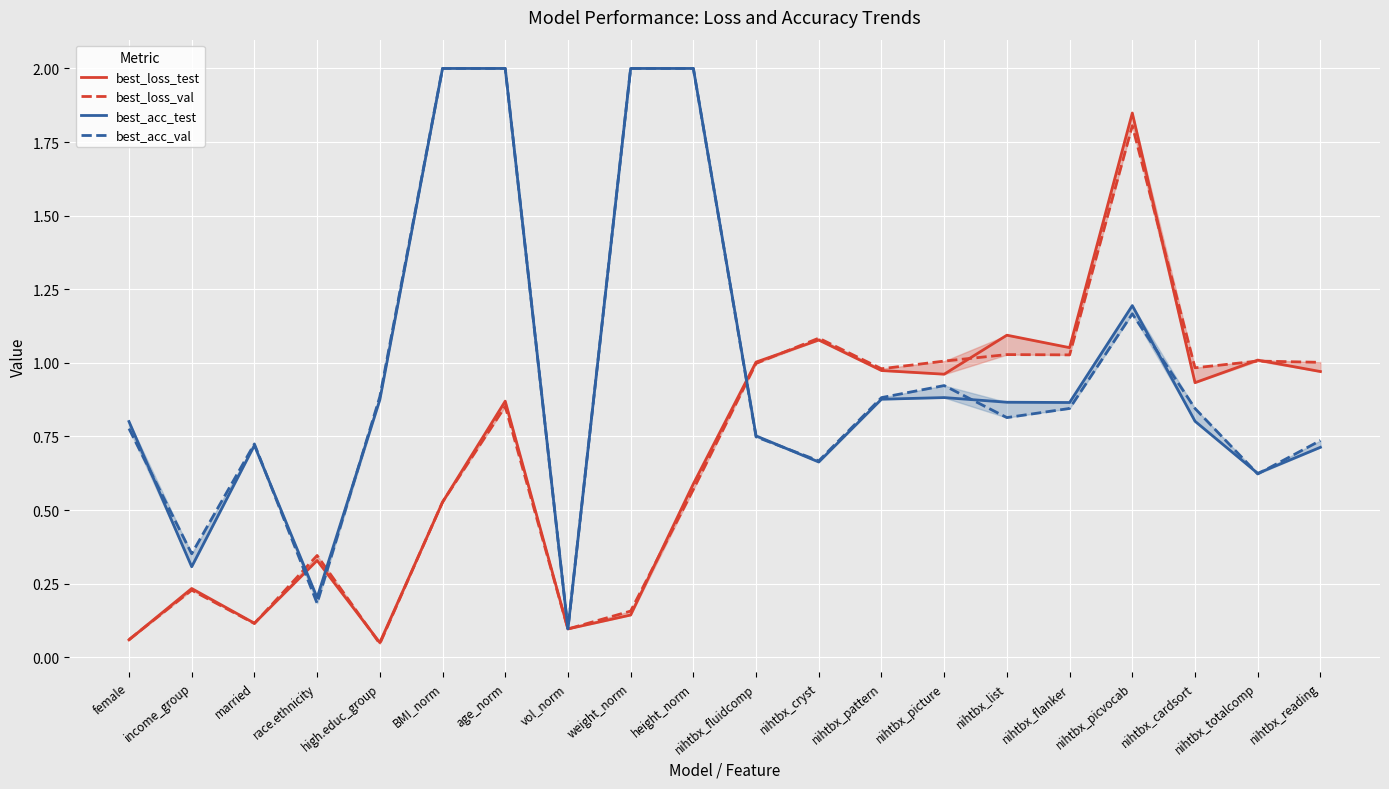

Reading left to right, extract all data points from this chart.

best_loss_test: female=0.1	income_group=0.2	married=0.1	race.ethnicity=0.3	high.educ_group=0.0	BMI_norm=0.5	age_norm=0.9	vol_norm=0.1	weight_norm=0.1	height_norm=0.6	nihtbx_fluidcomp=1.0	nihtbx_cryst=1.1	nihtbx_pattern=1.0	nihtbx_picture=1.0	nihtbx_list=1.1	nihtbx_flanker=1.1	nihtbx_picvocab=1.8	nihtbx_cardsort=0.9	nihtbx_totalcomp=1.0	nihtbx_reading=1.0
best_loss_val: female=0.1	income_group=0.2	married=0.1	race.ethnicity=0.3	high.educ_group=0.0	BMI_norm=0.5	age_norm=0.9	vol_norm=0.1	weight_norm=0.2	height_norm=0.6	nihtbx_fluidcomp=1.0	nihtbx_cryst=1.1	nihtbx_pattern=1.0	nihtbx_picture=1.0	nihtbx_list=1.0	nihtbx_flanker=1.0	nihtbx_picvocab=1.8	nihtbx_cardsort=1.0	nihtbx_totalcomp=1.0	nihtbx_reading=1.0
best_acc_test: female=0.8	income_group=0.3	married=0.7	race.ethnicity=0.2	high.educ_group=0.9	BMI_norm=2.0	age_norm=2.0	vol_norm=0.1	weight_norm=2.0	height_norm=2.0	nihtbx_fluidcomp=0.8	nihtbx_cryst=0.7	nihtbx_pattern=0.9	nihtbx_picture=0.9	nihtbx_list=0.9	nihtbx_flanker=0.9	nihtbx_picvocab=1.2	nihtbx_cardsort=0.8	nihtbx_totalcomp=0.6	nihtbx_reading=0.7
best_acc_val: female=0.8	income_group=0.4	married=0.7	race.ethnicity=0.2	high.educ_group=0.9	BMI_norm=2.0	age_norm=2.0	vol_norm=0.1	weight_norm=2.0	height_norm=2.0	nihtbx_fluidcomp=0.7	nihtbx_cryst=0.7	nihtbx_pattern=0.9	nihtbx_picture=0.9	nihtbx_list=0.8	nihtbx_flanker=0.8	nihtbx_picvocab=1.2	nihtbx_cardsort=0.8	nihtbx_totalcomp=0.6	nihtbx_reading=0.7